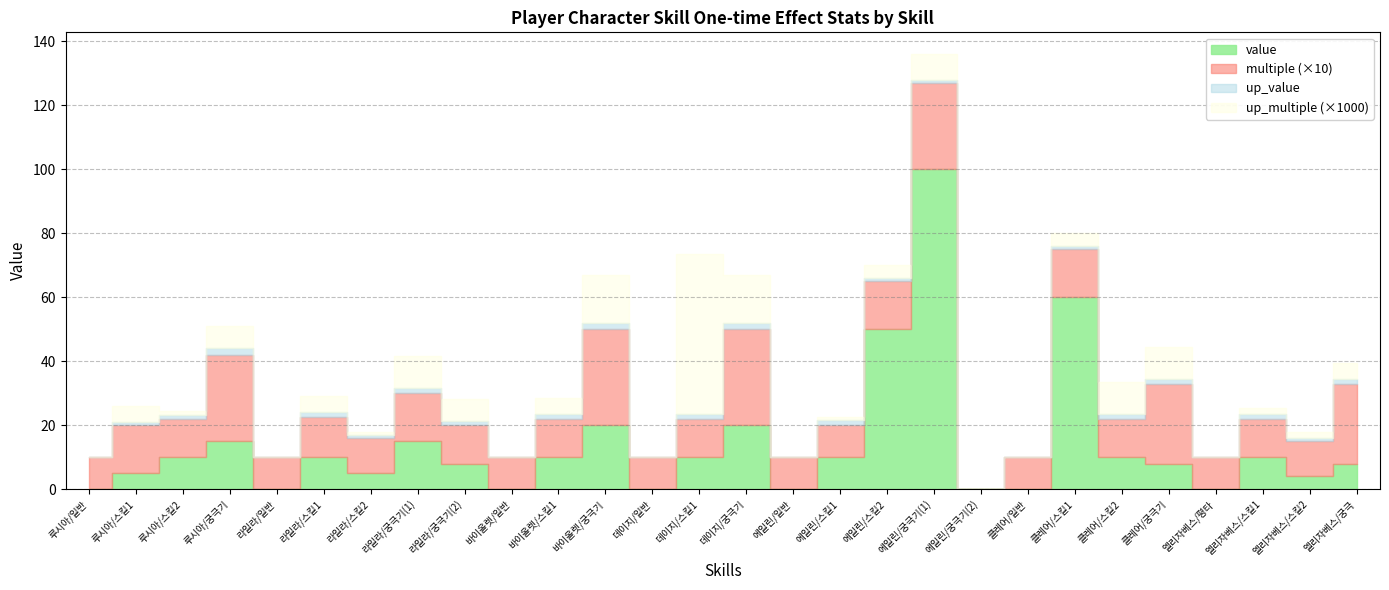

What is the difference between the maximum and second lowest values in the up_value series?

2.0